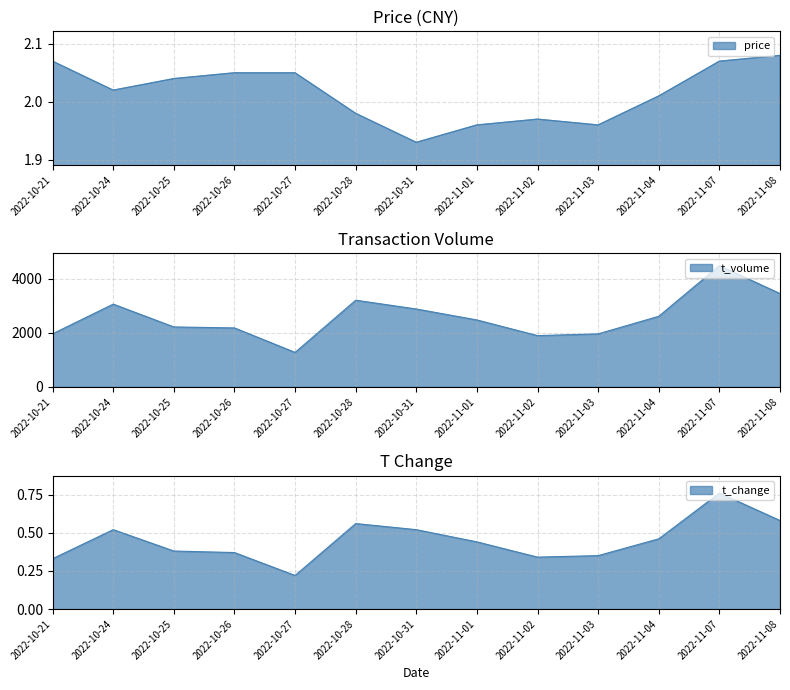

What position from the right is 2022-10-28?

8